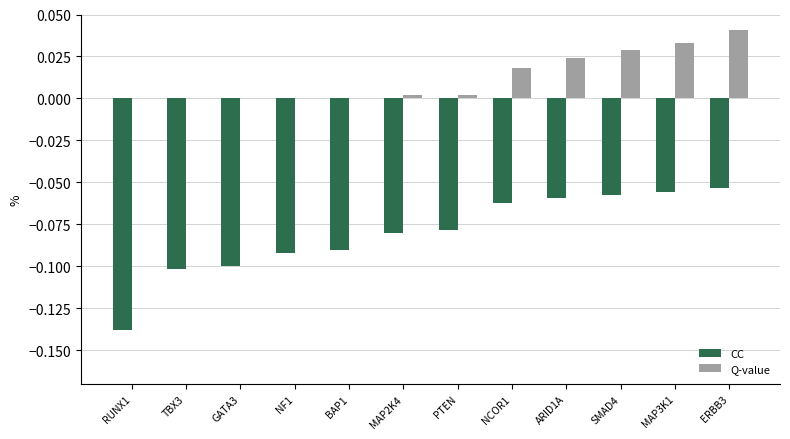

Is the value of Q-value at MAP3K1 greater than the value of CC at BAP1?

Yes